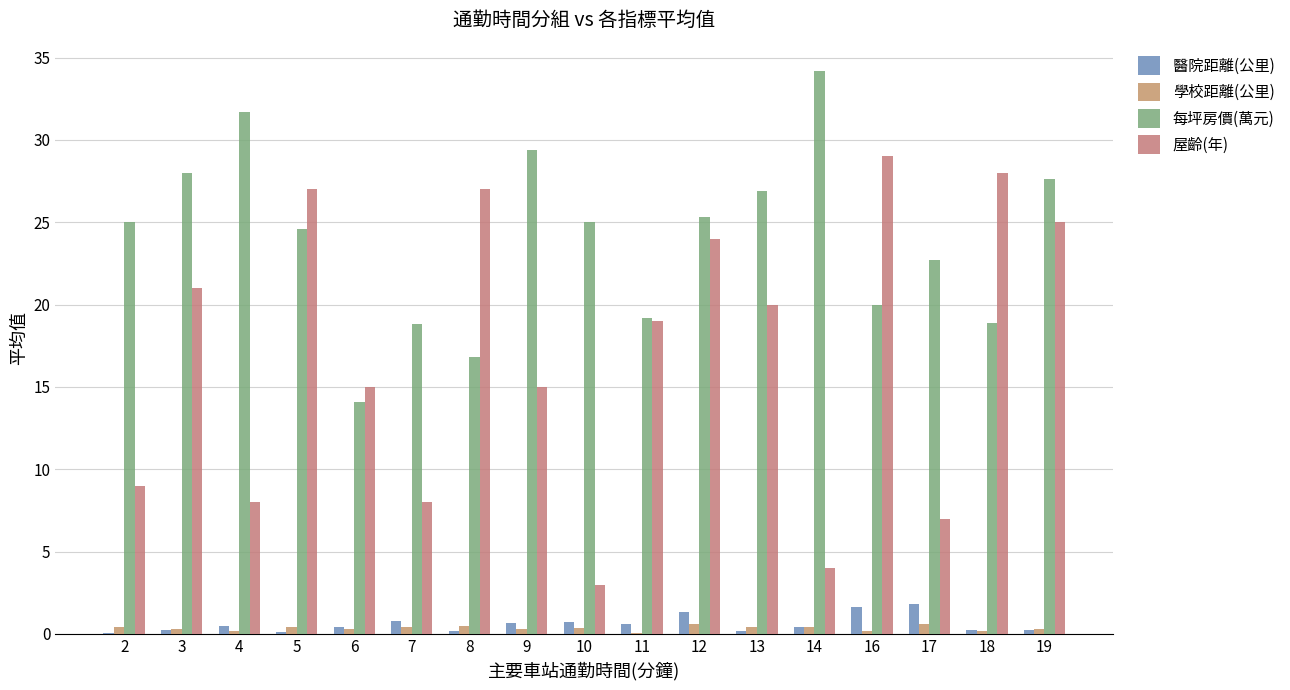

What is the difference between the 每坪房價(萬元) values at 17 and 16?

2.7